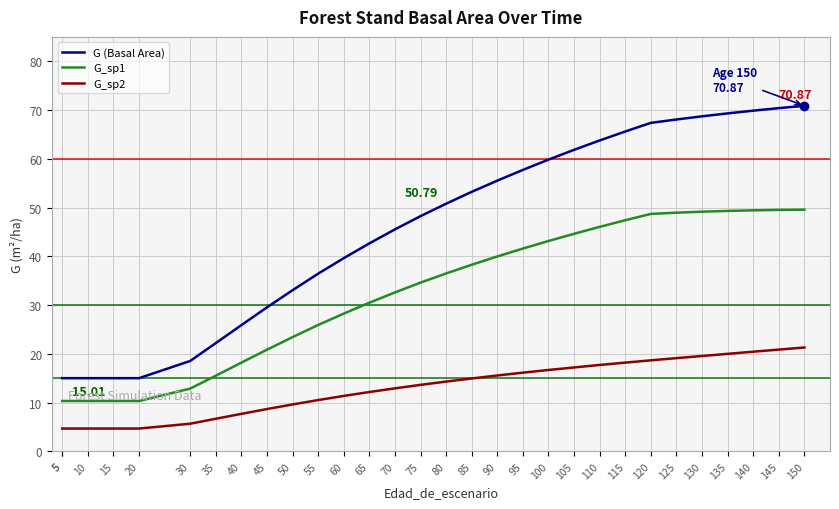

True or false: G_sp2 and G (Basal Area) cross at least once.

False